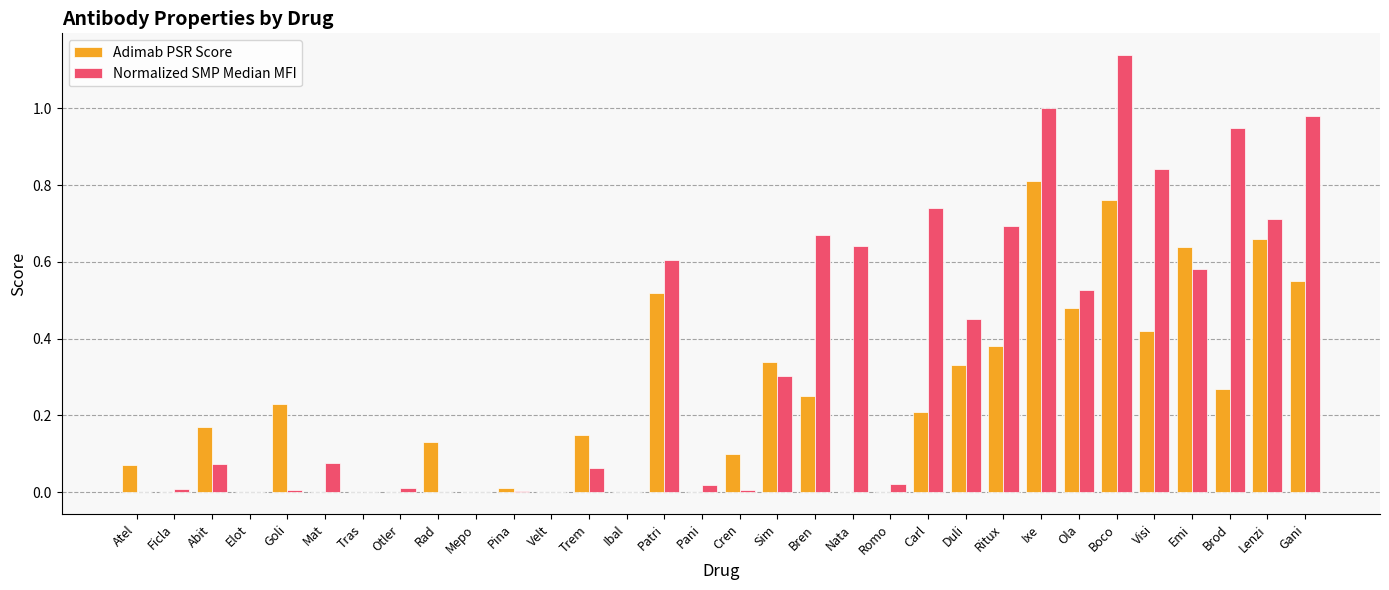

What is the sum of the Normalized SMP Median MFI values at Brod and Patri?

1.6